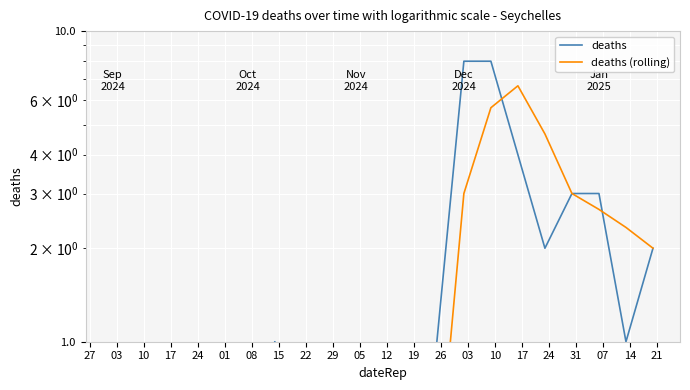

True or false: deaths (rolling) and deaths intersect in this chart.

True